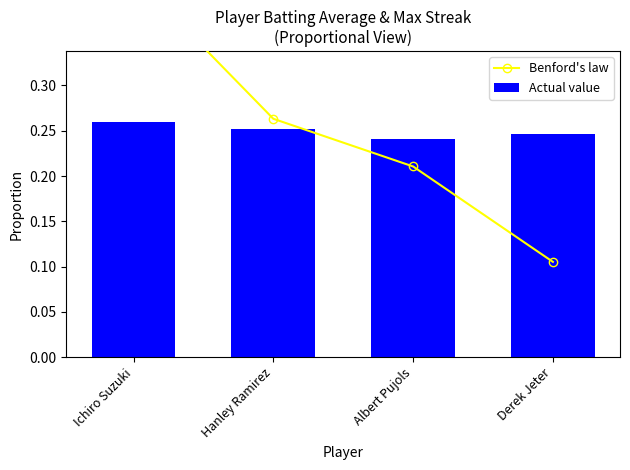

Count the Actual value values in the range 0 to 1.

4